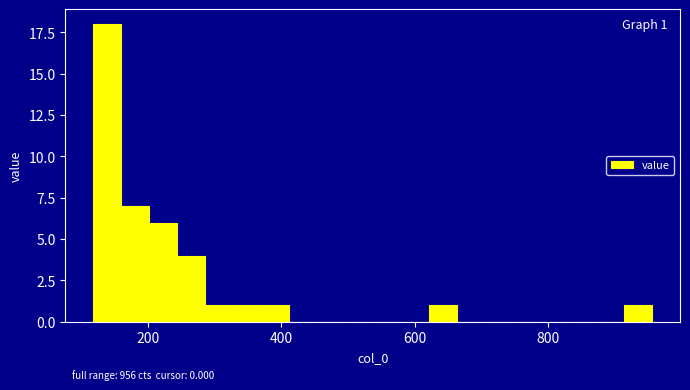

Around what value on the x-axis is the tallest bar? Give the approximate position of its centre, as read against the axis.

140